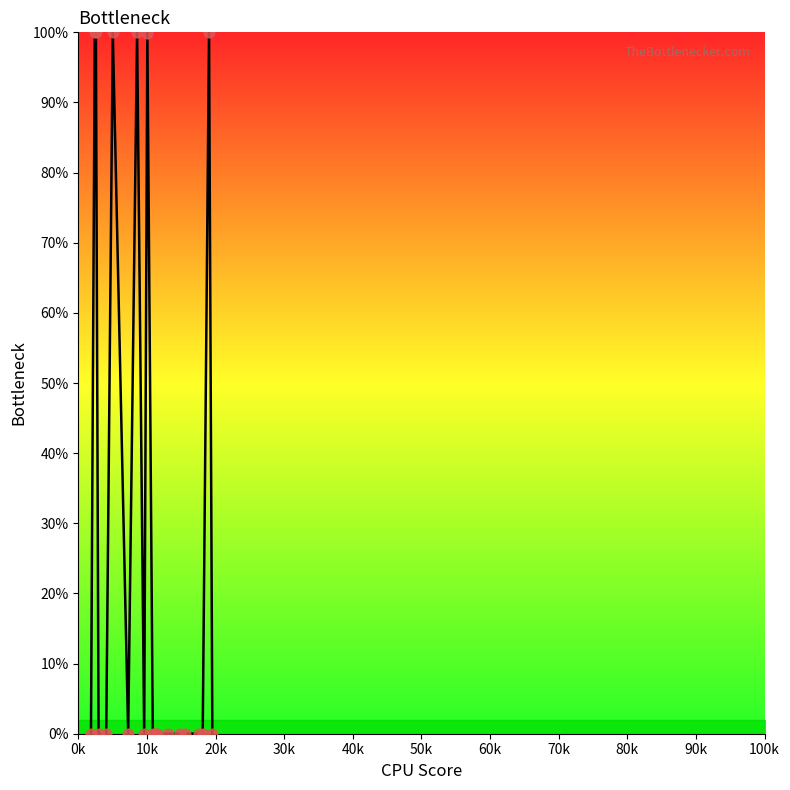

What is the difference between the maximum and minimum values?

100.0